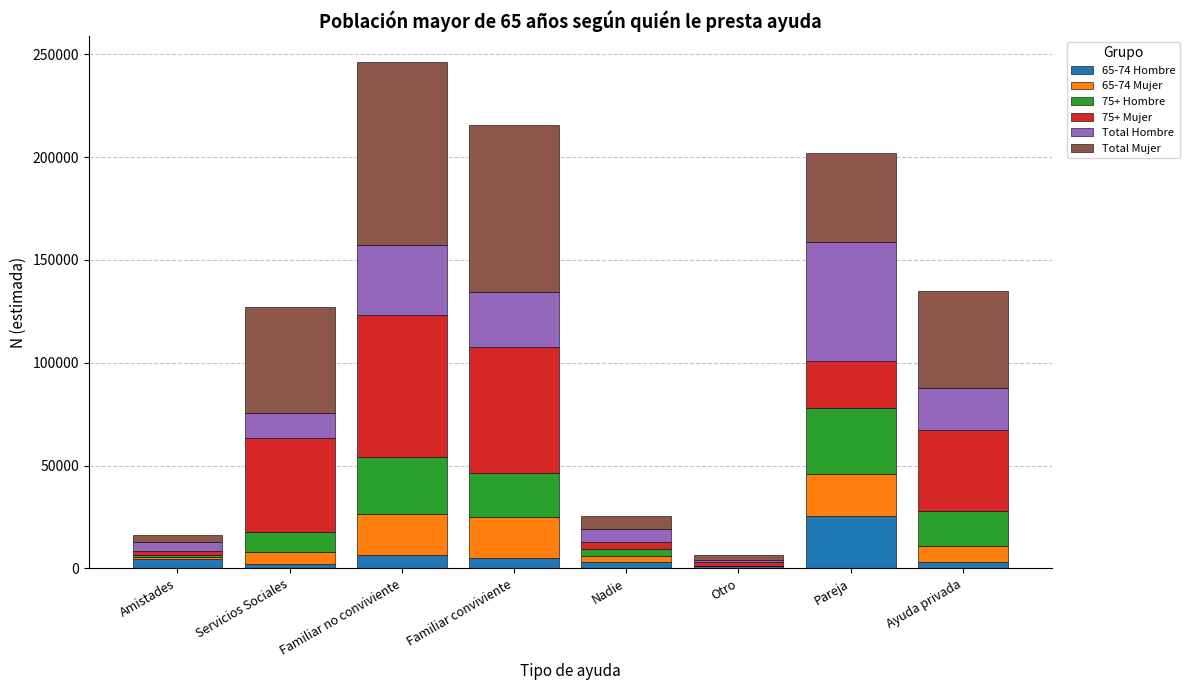

At which label does 65-74 Hombre reach its peak?

Pareja